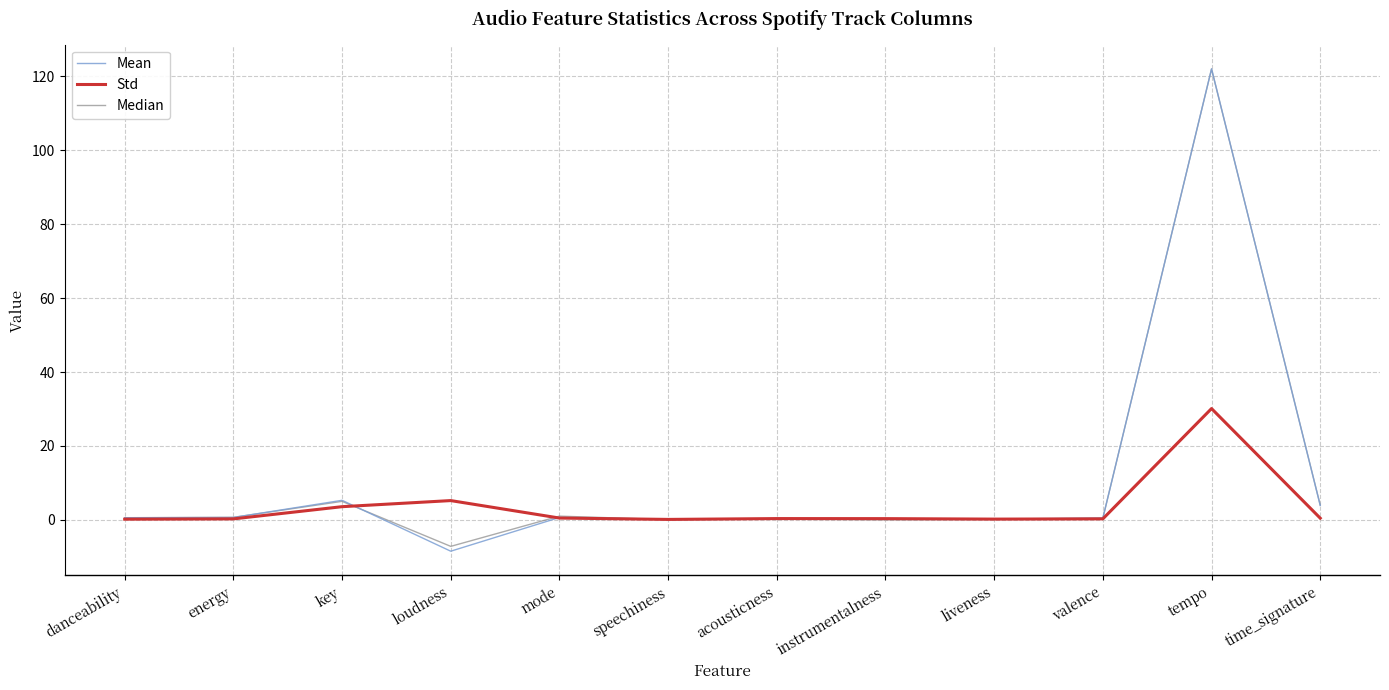

At which category is the sum across all series the highest?

tempo